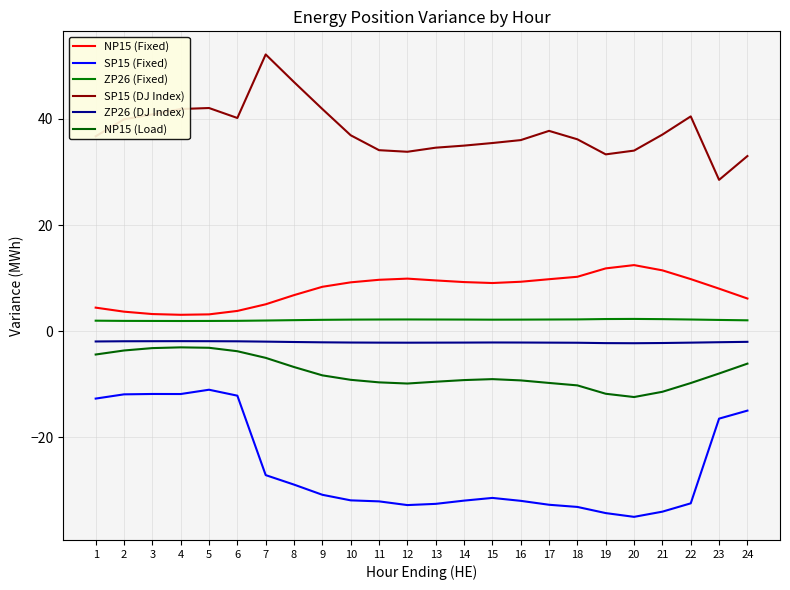

Which series has the largest total across all categories?

SP15 (DJ Index)